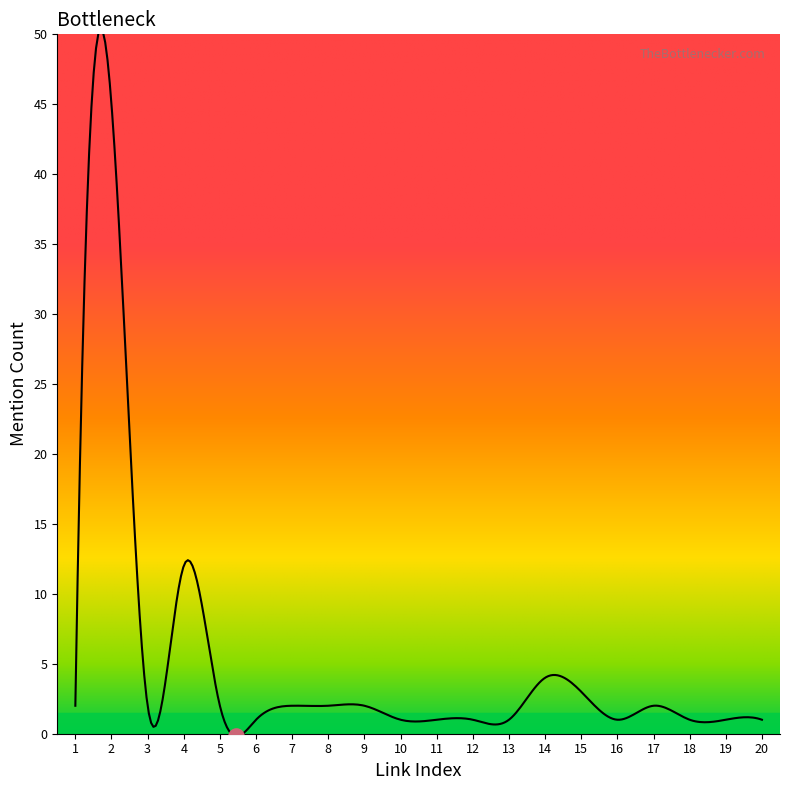

What is the difference between the maximum and minimum values?

50.6